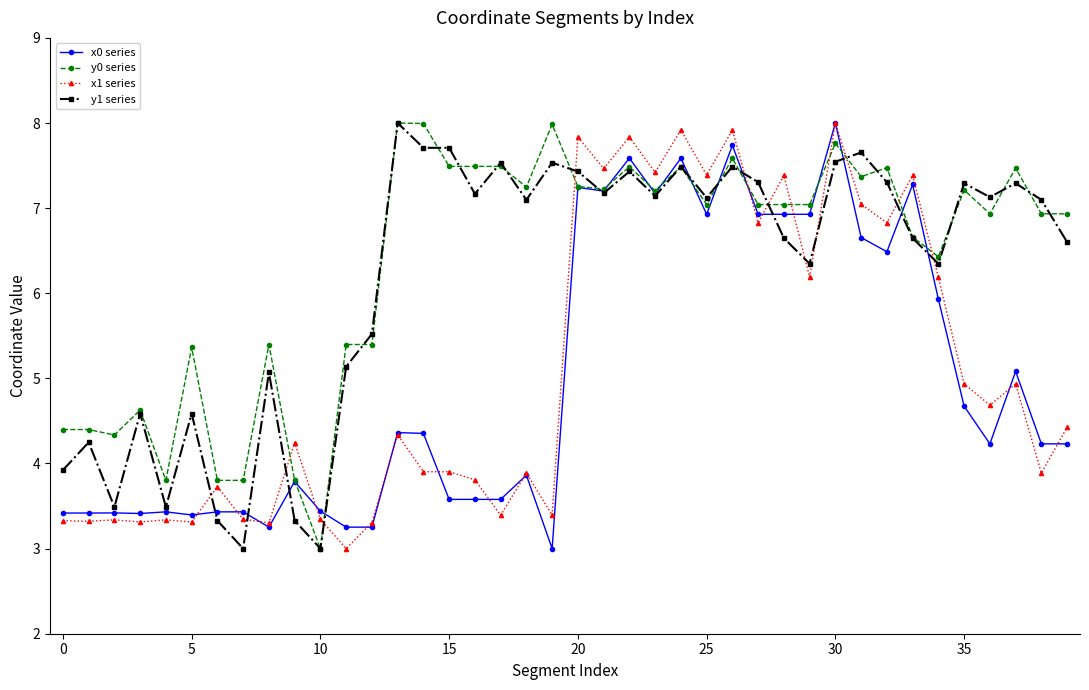

At how many categories does at least one series exceed 4?

36